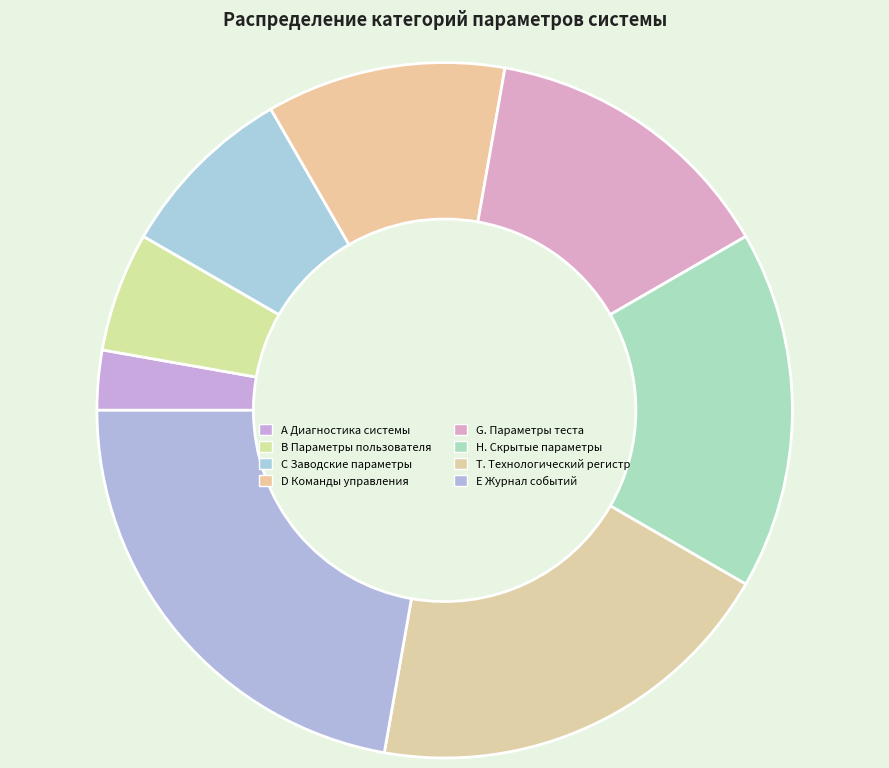

To the nearest percent, what is the average slice percentage?

12%